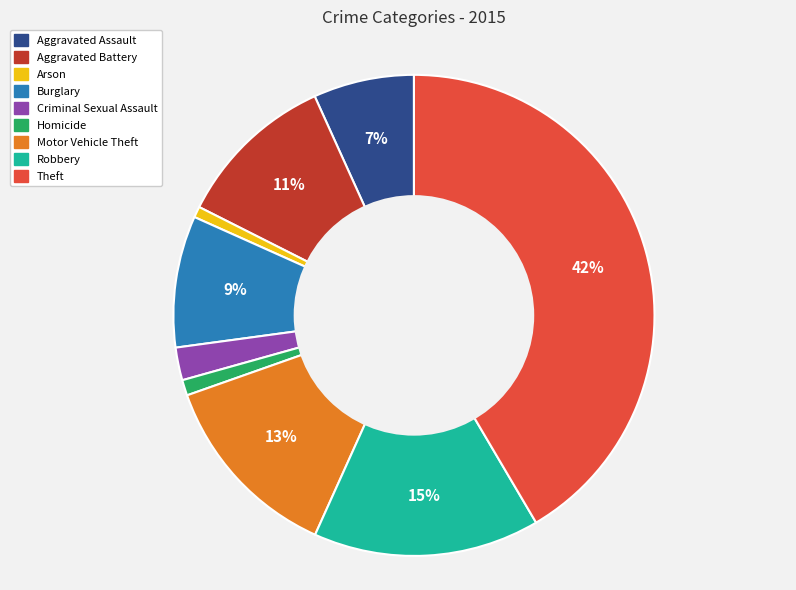

Between Motor Vehicle Theft and Burglary, which is larger?

Motor Vehicle Theft